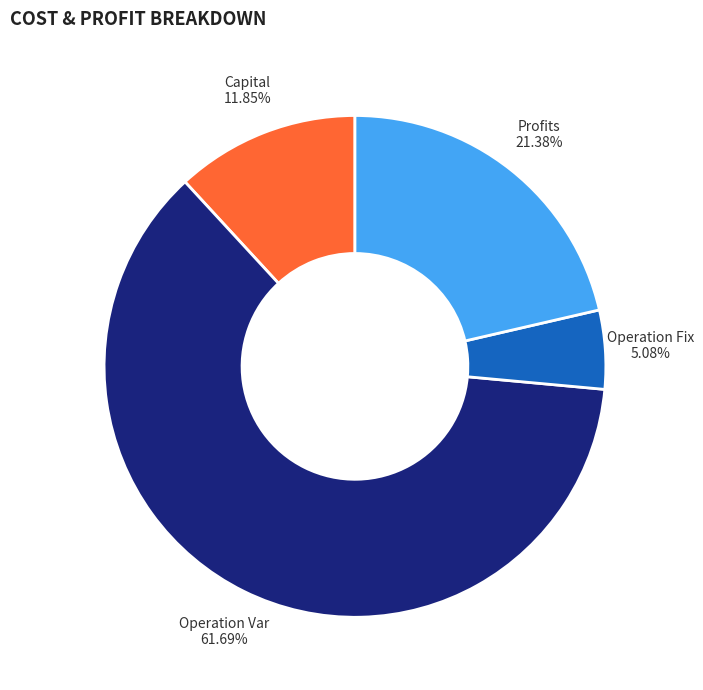

Does any single category account for the majority?

Yes